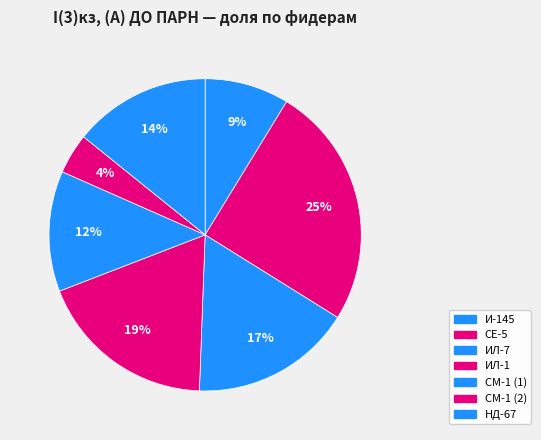

How many slices are in this pie chart?

7